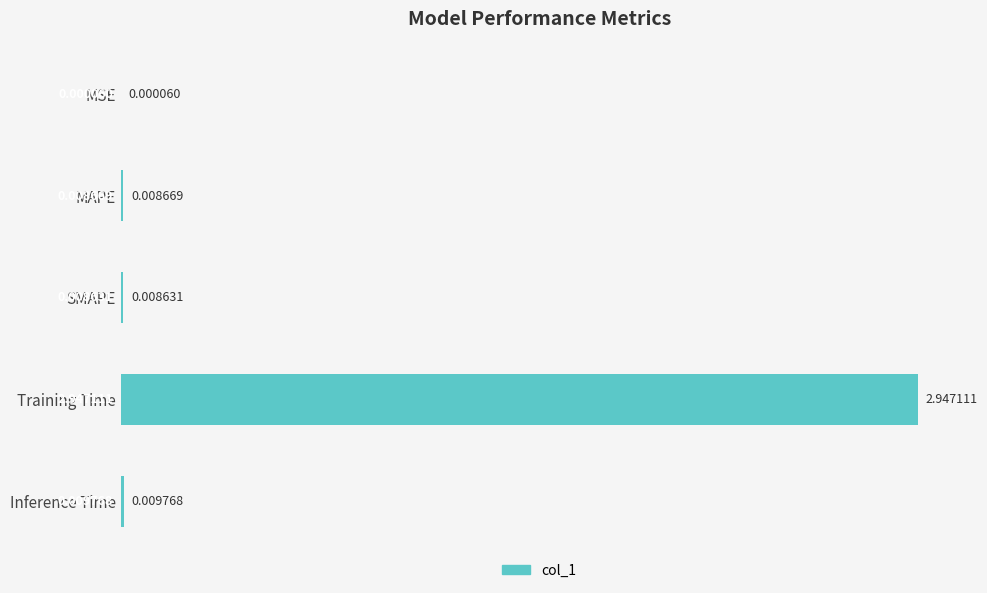

Which category has the highest value across all series?

Training Time